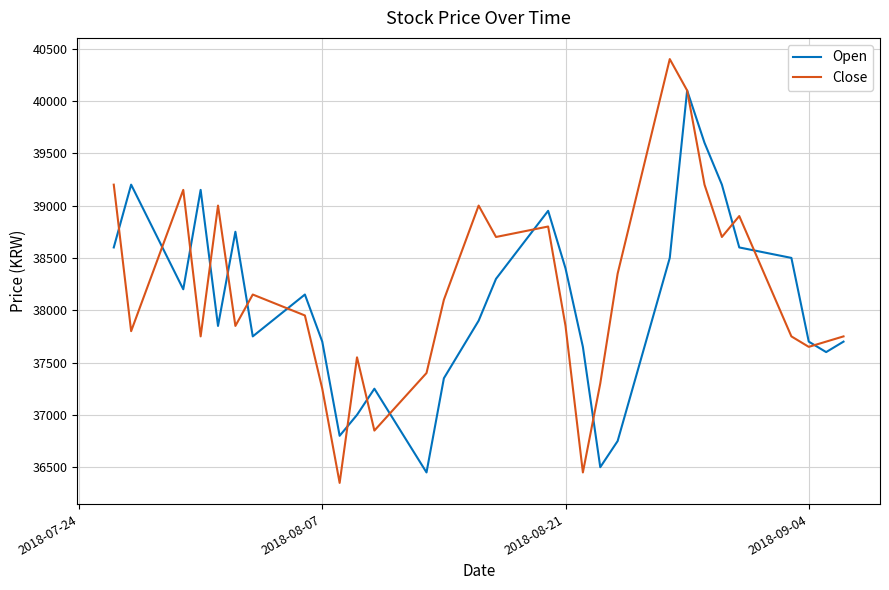

Reading left to right, extract all data points from this chart.

Open: 38600	39200	38200	39150	37850	38750	37750	38150	37700	36800	37000	37250	36450	37350	37900	38300	38950	38400	37650	36500	36750	38500	40100	39600	39200	38600	38500	37700	37600	37700
Close: 39200	37800	39150	37750	39000	37850	38150	37950	37250	36350	37550	36850	37400	38100	39000	38700	38800	37850	36450	37300	38350	40400	40100	39200	38700	38900	37750	37650	37700	37750